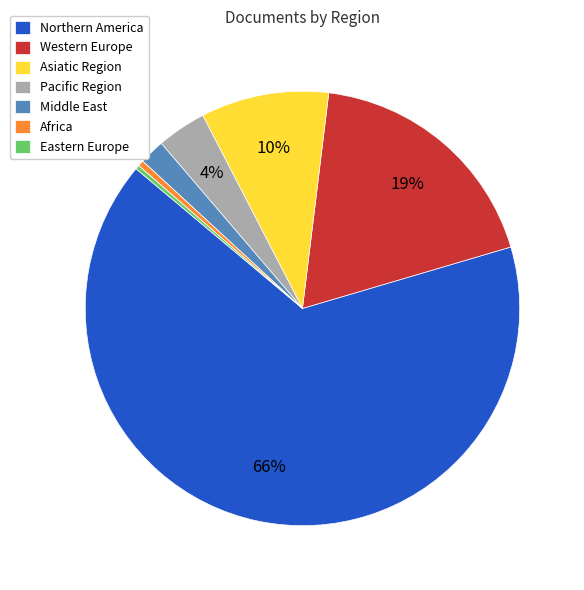

Between Africa and Western Europe, which is larger?

Western Europe